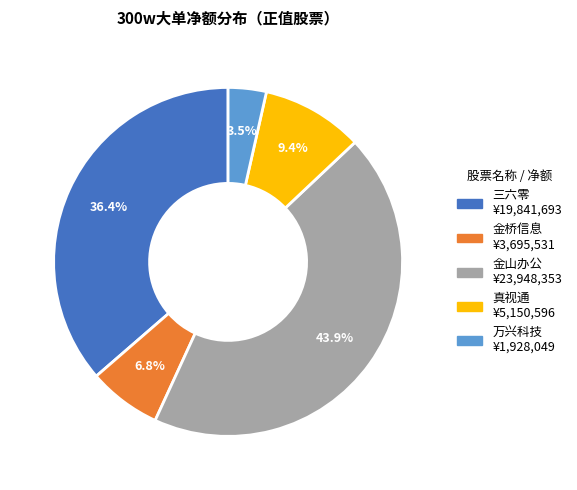

Which has a higher value, 万兴科技 or 金山办公?

金山办公